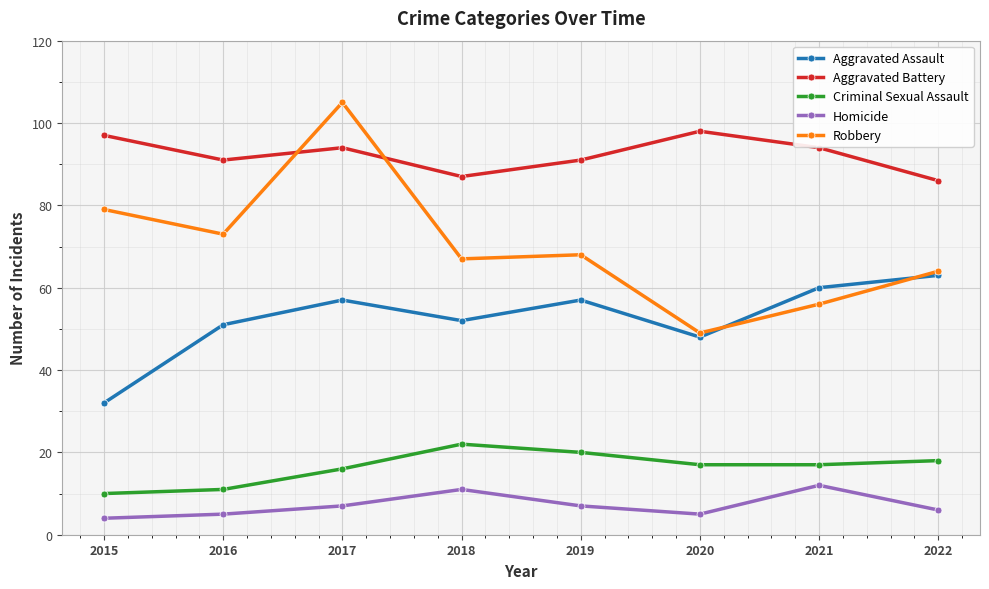

What is the difference between the highest and lowest values at 2019?

84